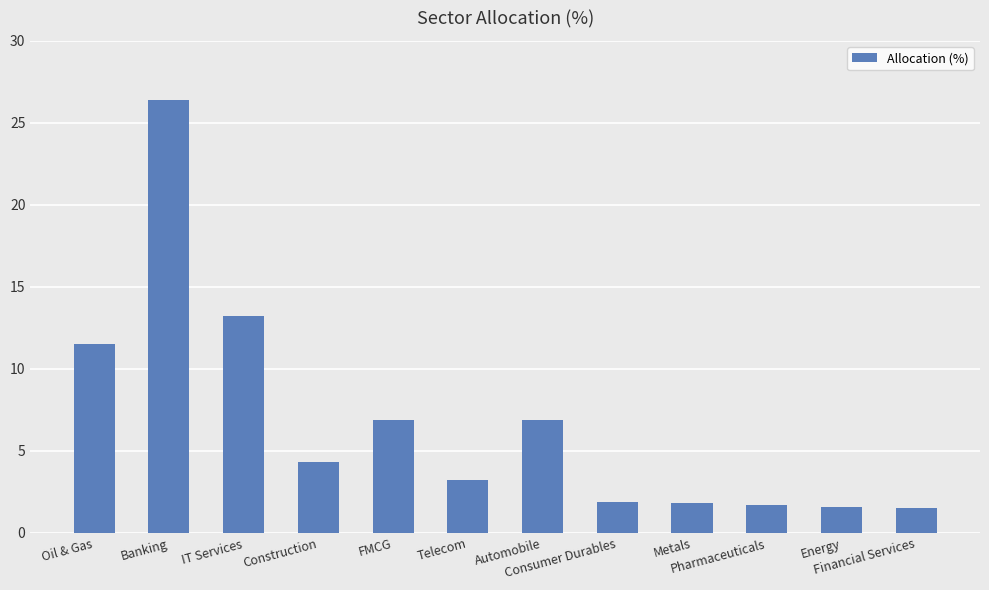

What is the difference between the maximum and minimum values?

24.9